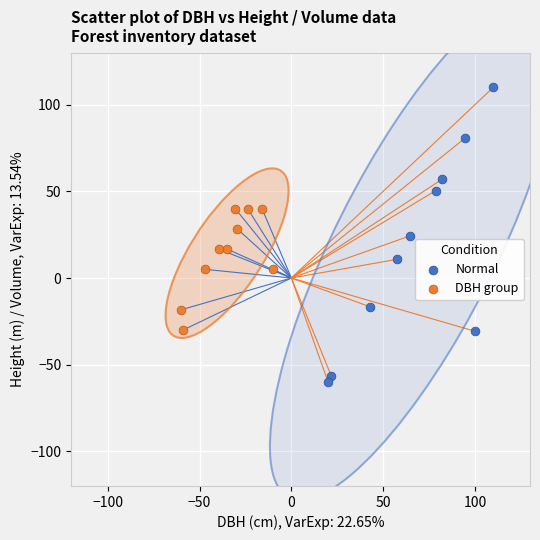

Which series reaches the minimum Y coordinate?

Normal